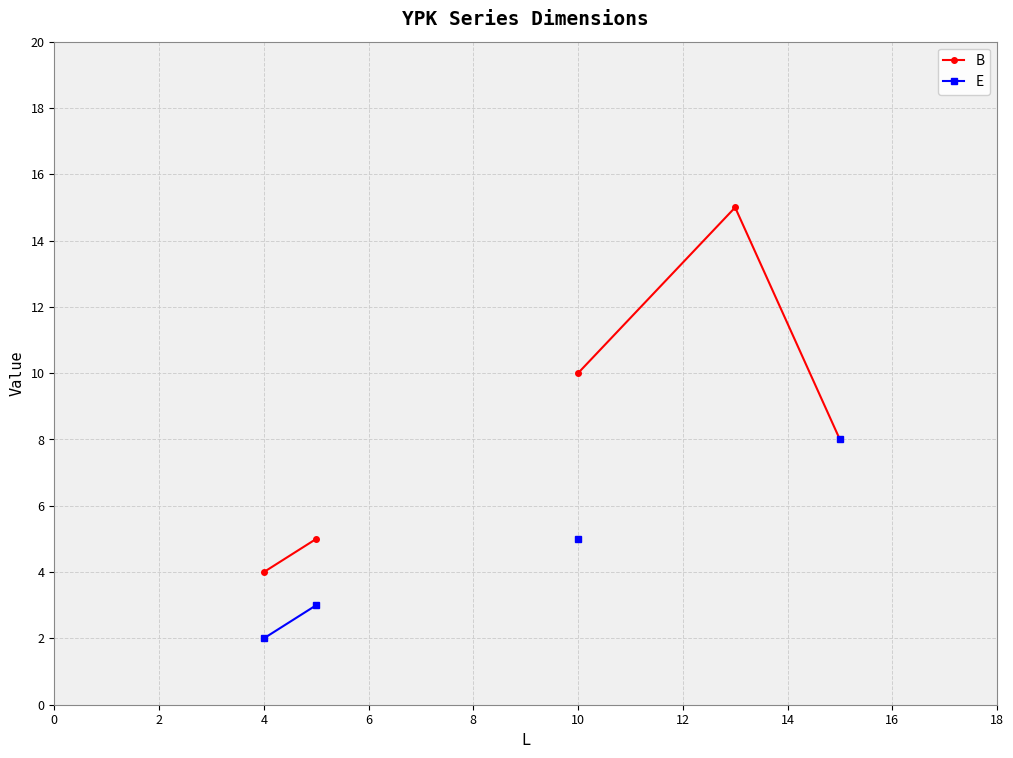

Is this an area chart (filled region under the line)?

No